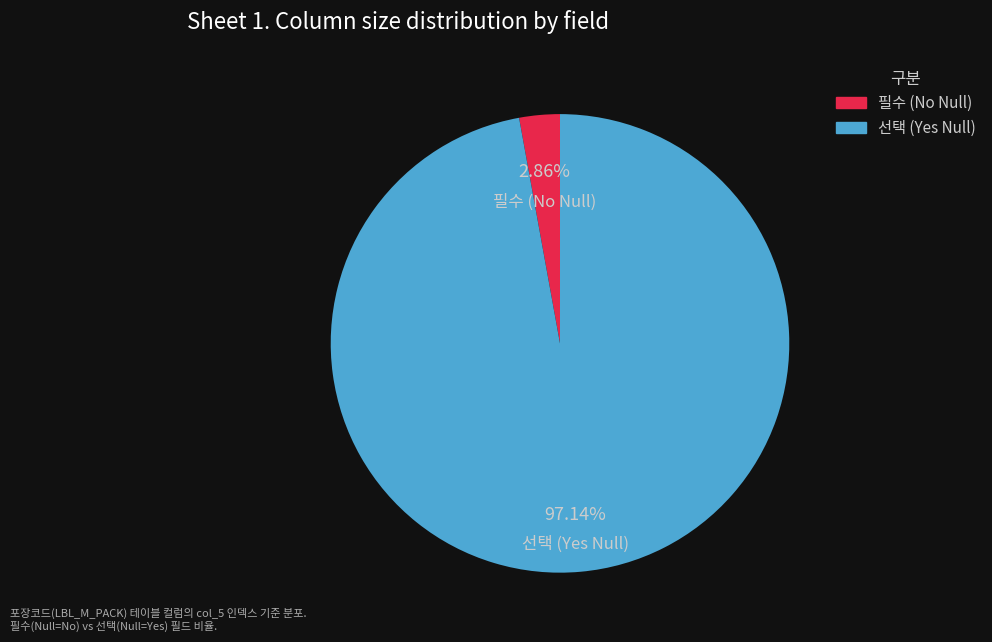

Which slice is the largest?

선택 (Yes Null)